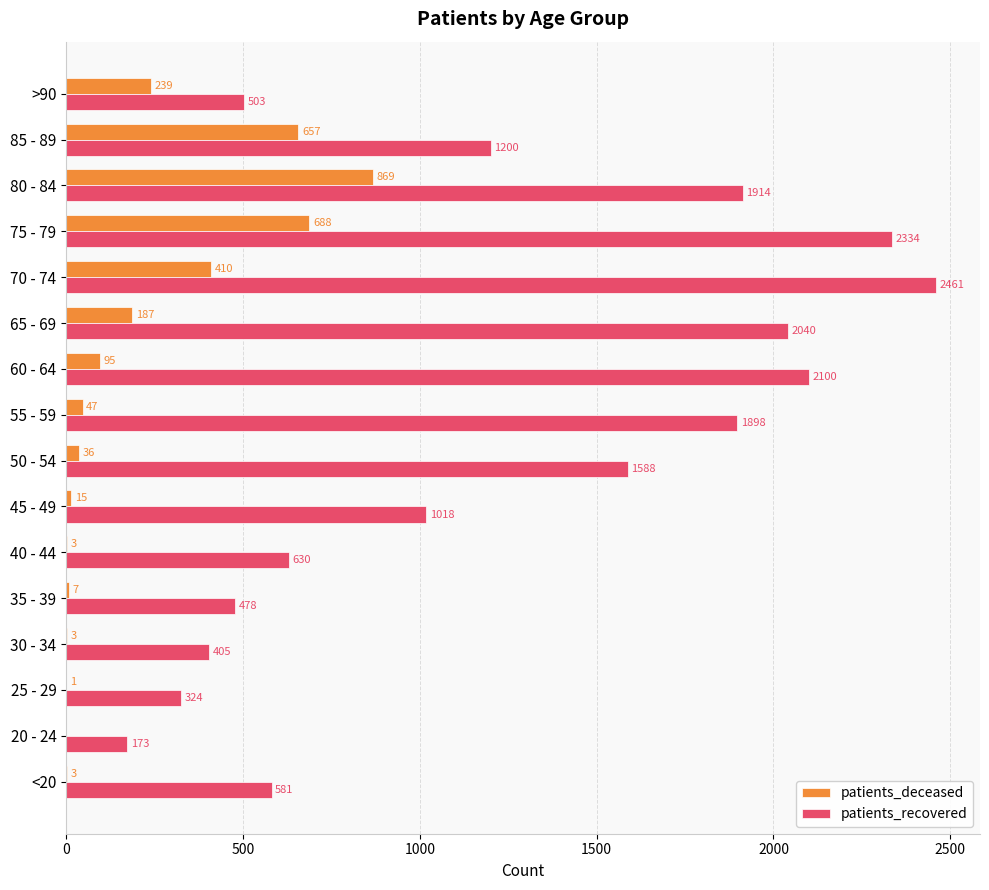

What is the highest value of the patients_deceased series?

869